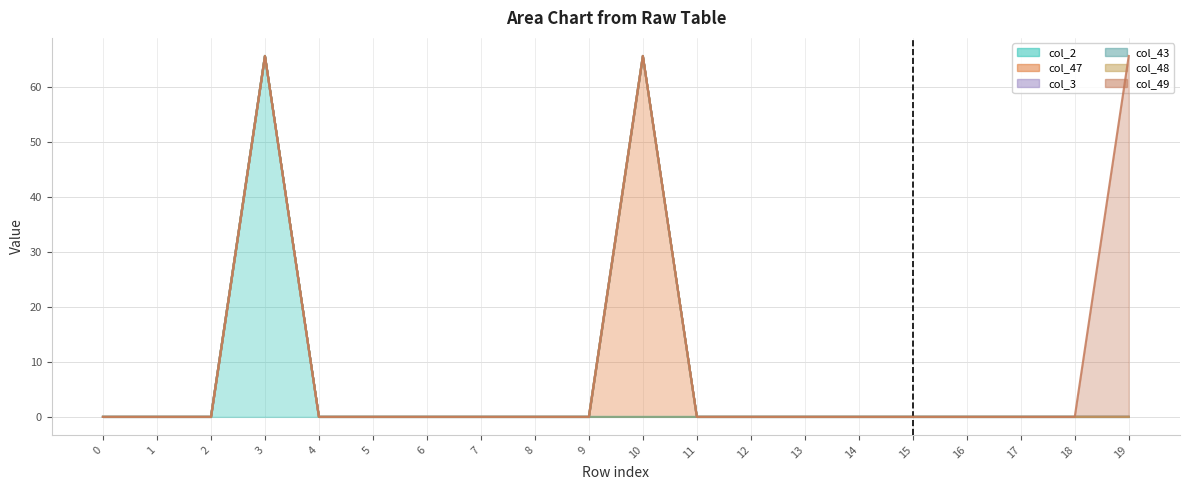

What are all the series names shown in the legend?

col_2, col_47, col_3, col_43, col_48, col_49